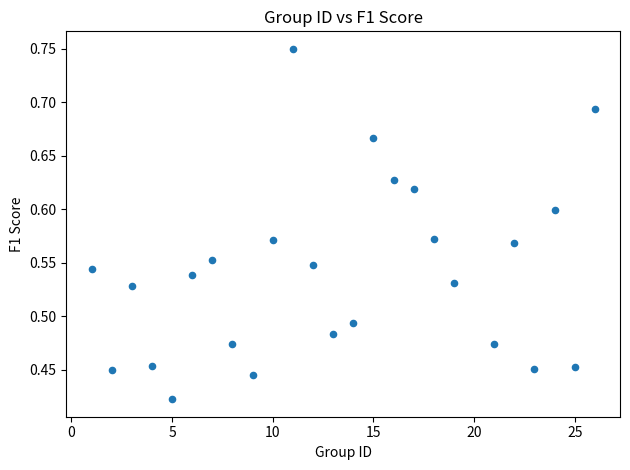

What is the range of X values (max minus min)?

25.0